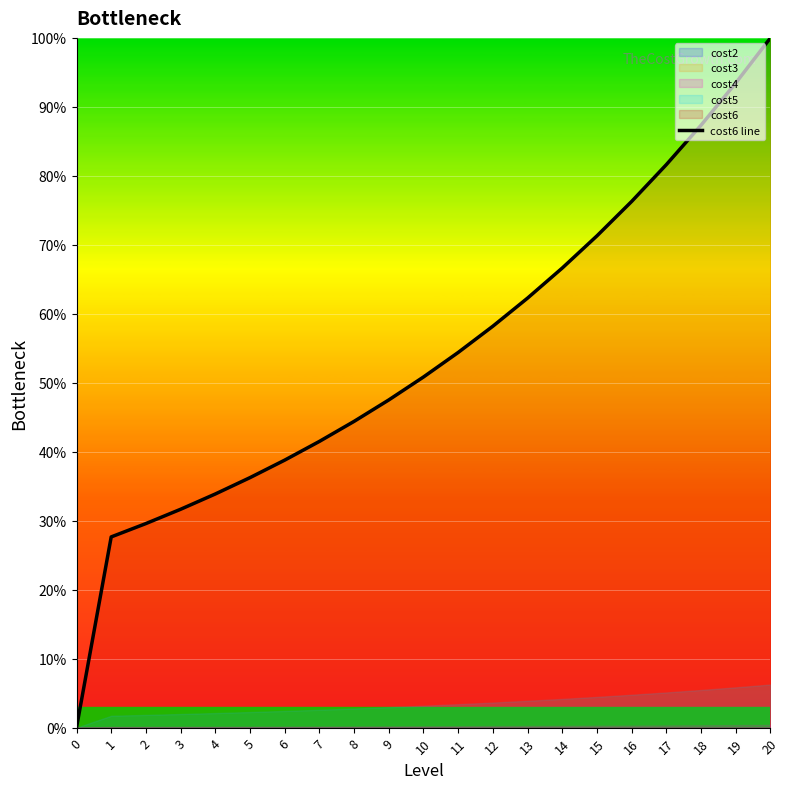

True or false: cost6 line has a value of 66.6 at 14.

True